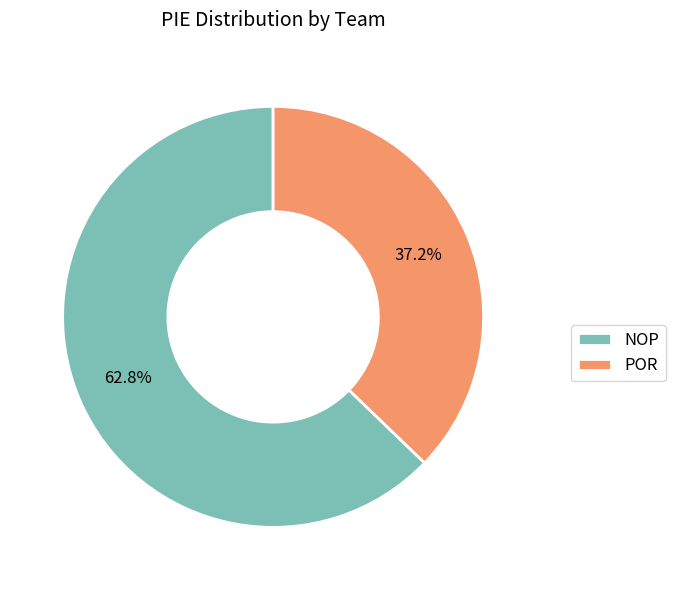

Do POR and NOP together represent more than half of the pie?

Yes